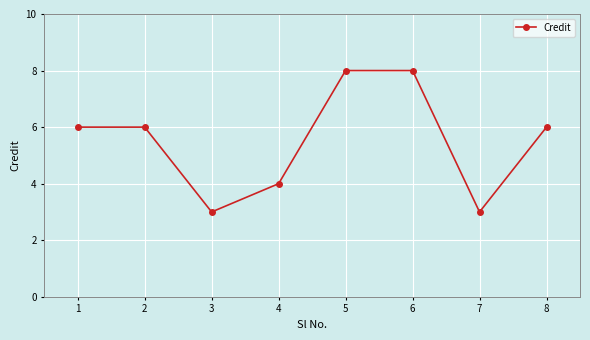

True or false: the data shows 6 at 4.

False